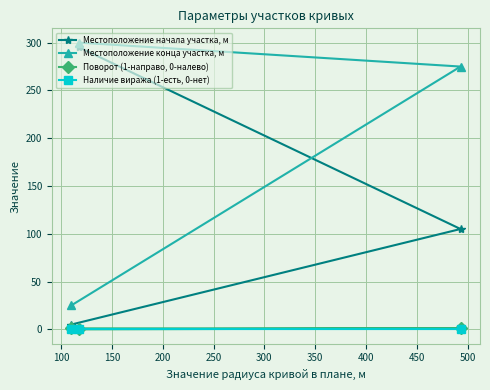

What is the maximum value shown in the chart?

300